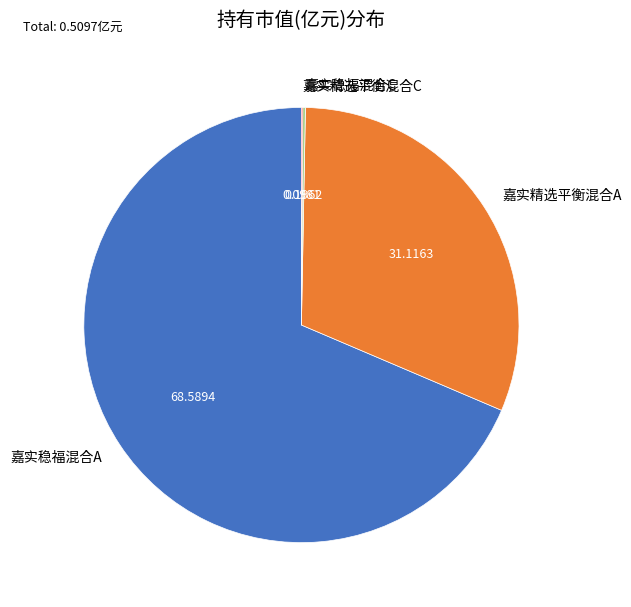

Which slice is the largest?

嘉实稳福混合A